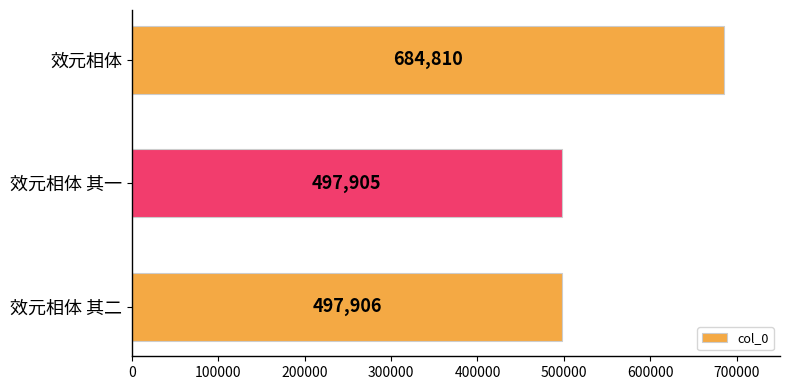

What is the smallest value displayed?

497905